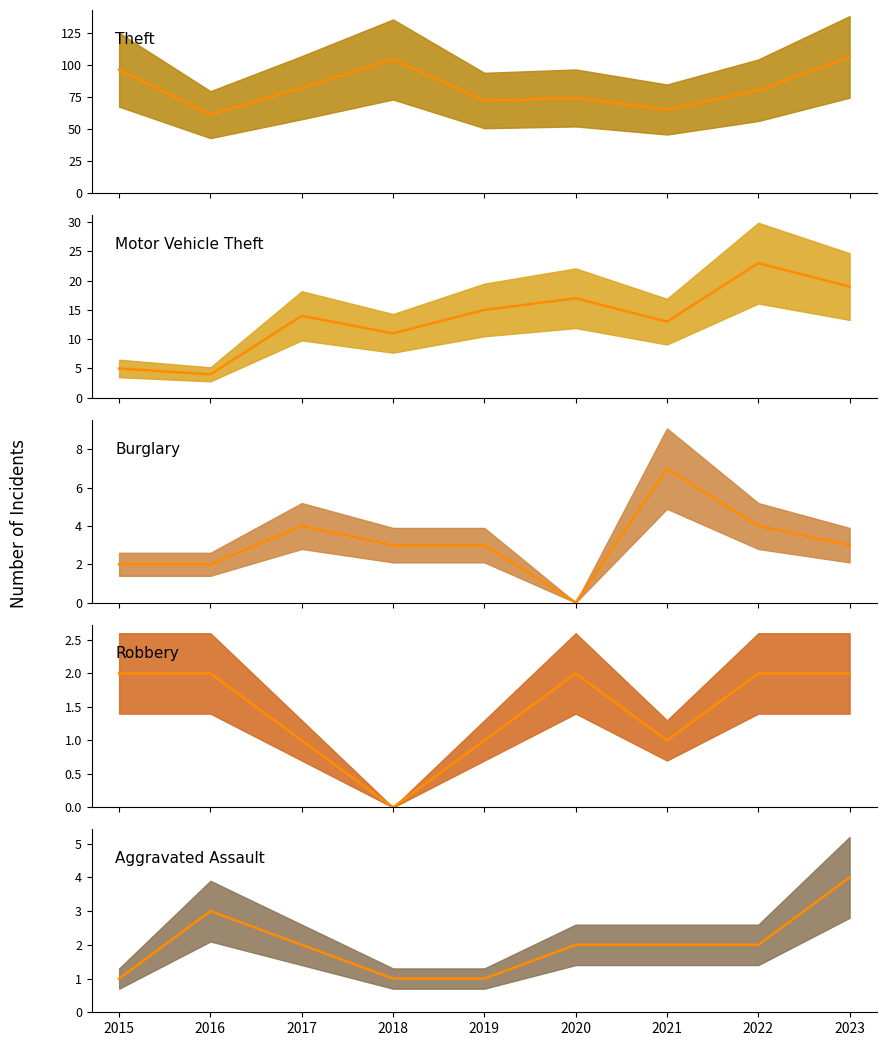

The value of Motor Vehicle Theft at 2022 is 23. True or false?

True